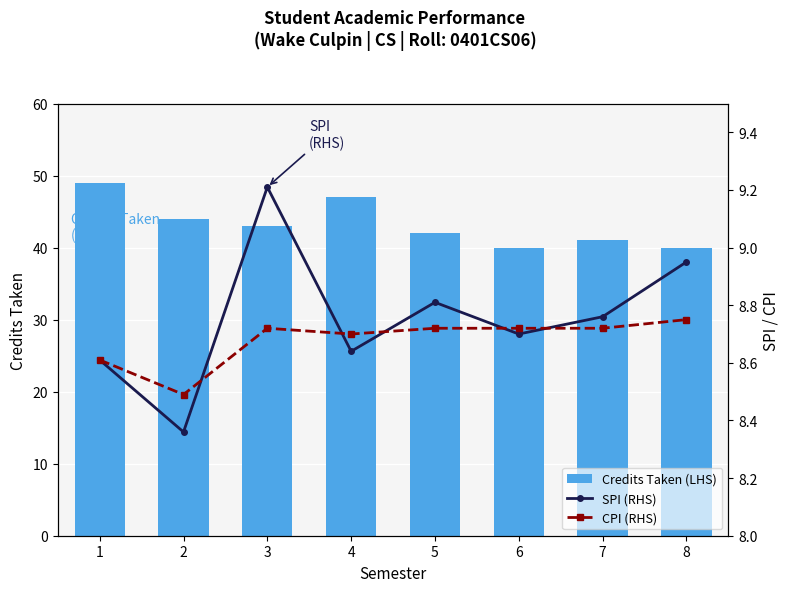

What is the value of the Credits Taken (LHS) bar at the 7th from the left?

41